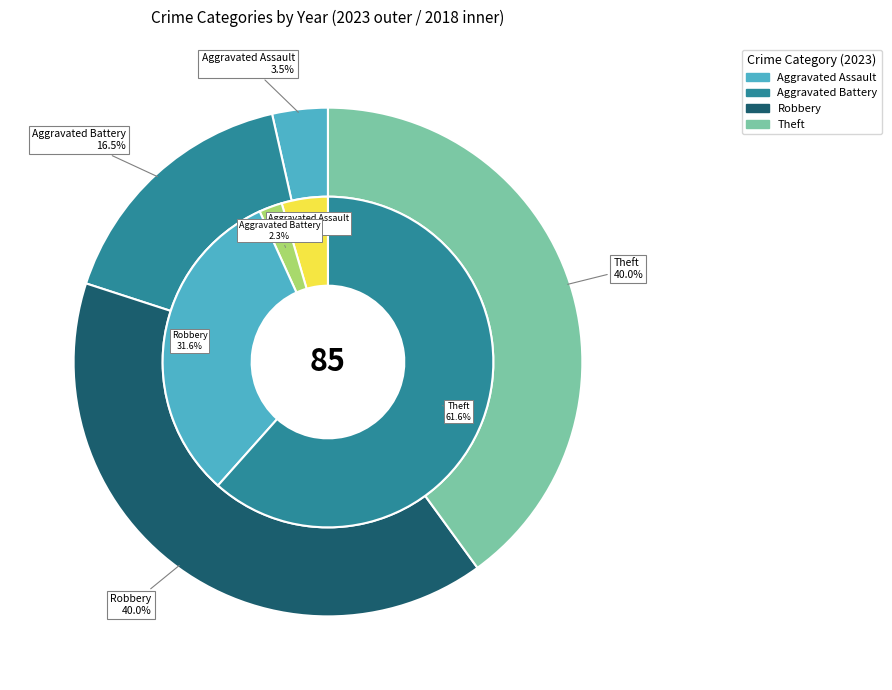

Is there any slice that represents more than half of the pie?

No